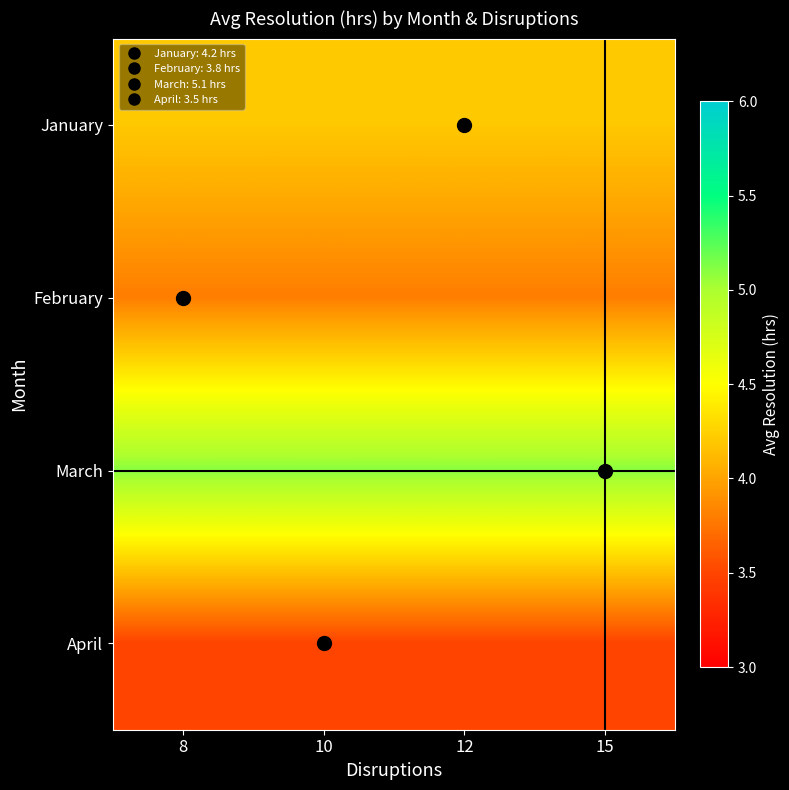

Rank the series by their average value, from highest to lowest.

March, January, February, April